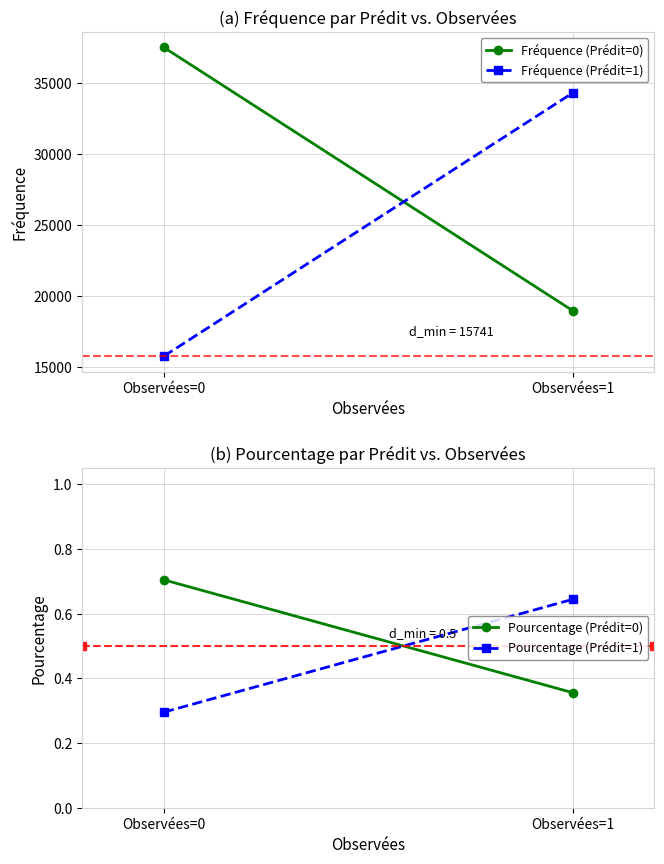

Is the value of Pourcentage (Prédit=0) at Observées=1 greater than the value of Fréquence (Prédit=0) at Observées=0?

No